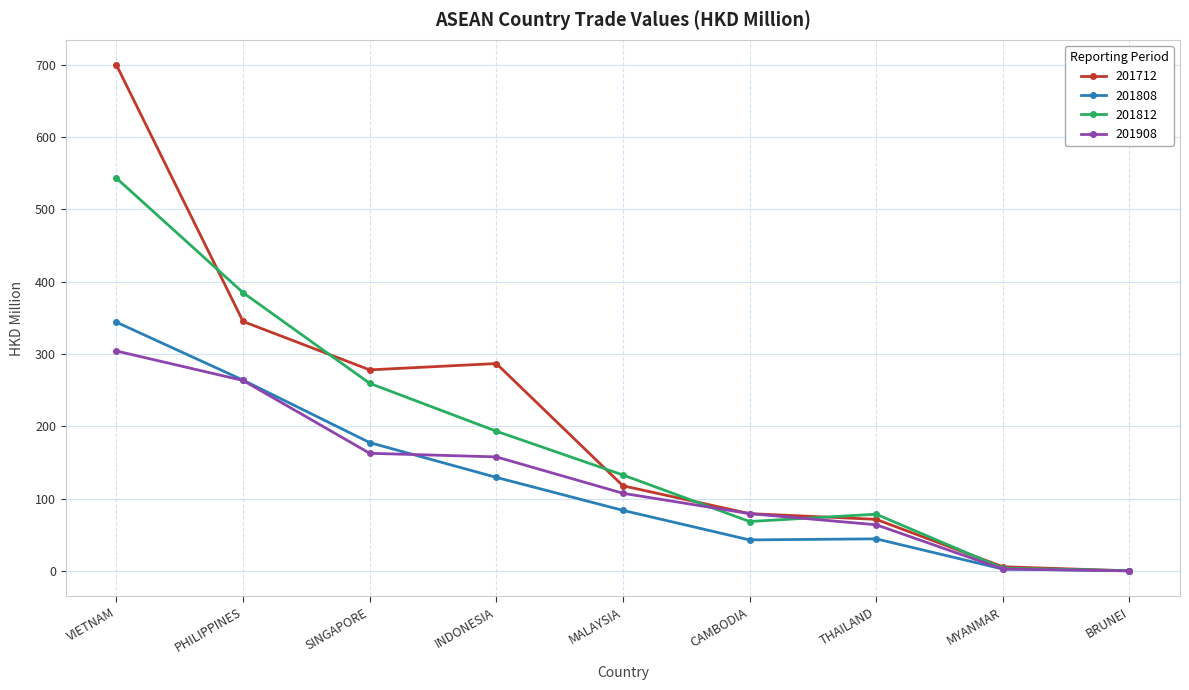

Where does the 201712 series first go above 117?

VIETNAM